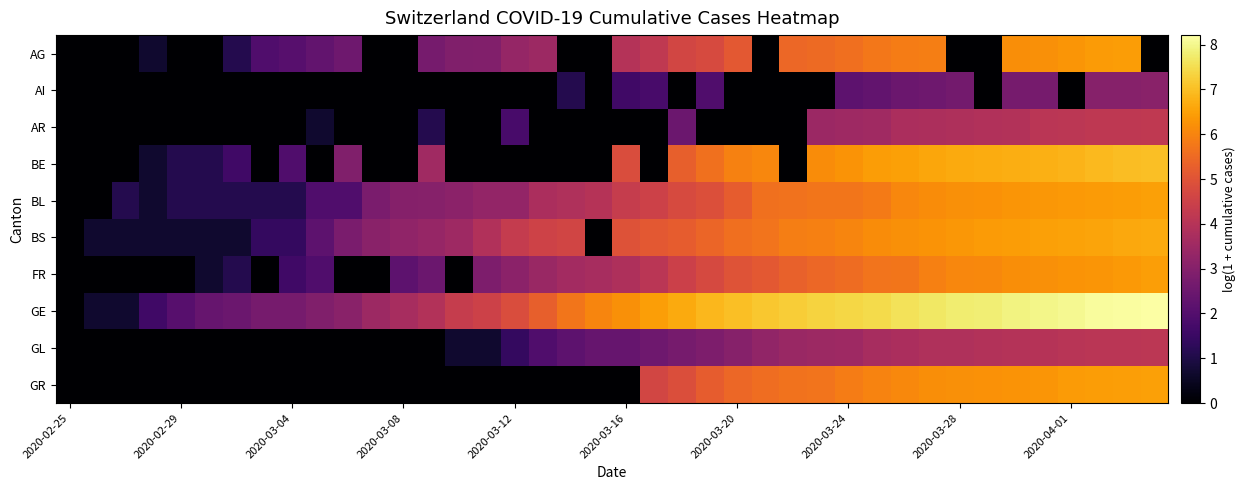

Which series has the largest total across all categories?

GE